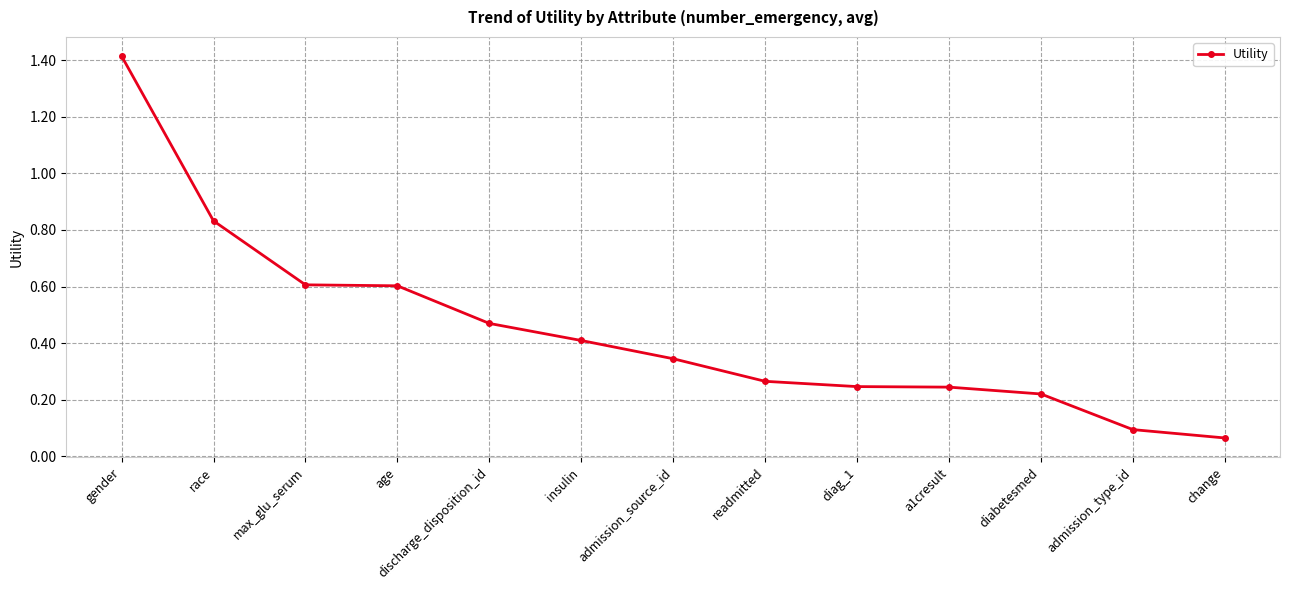

Which category has the lowest value across all series?

change